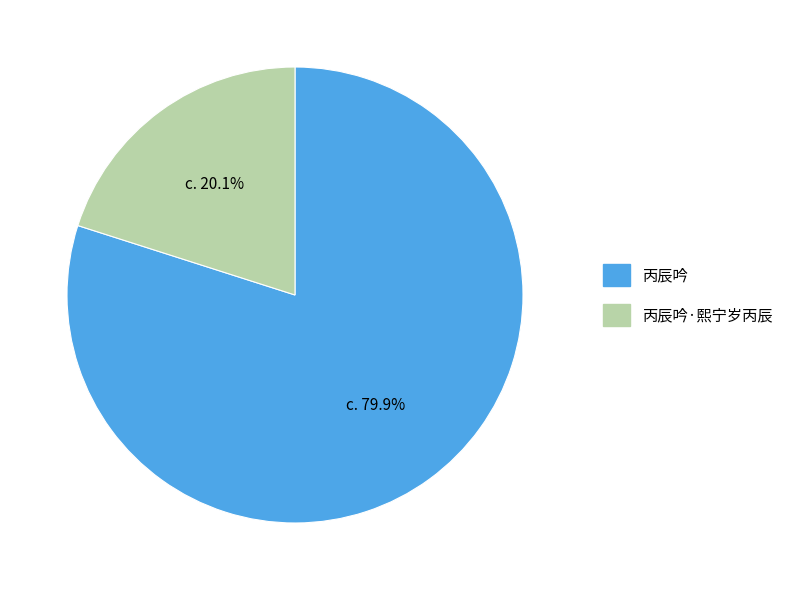

Approximately how many times larger is the value at 丙辰吟·熙宁岁丙辰 compared to 丙辰吟?

0.3